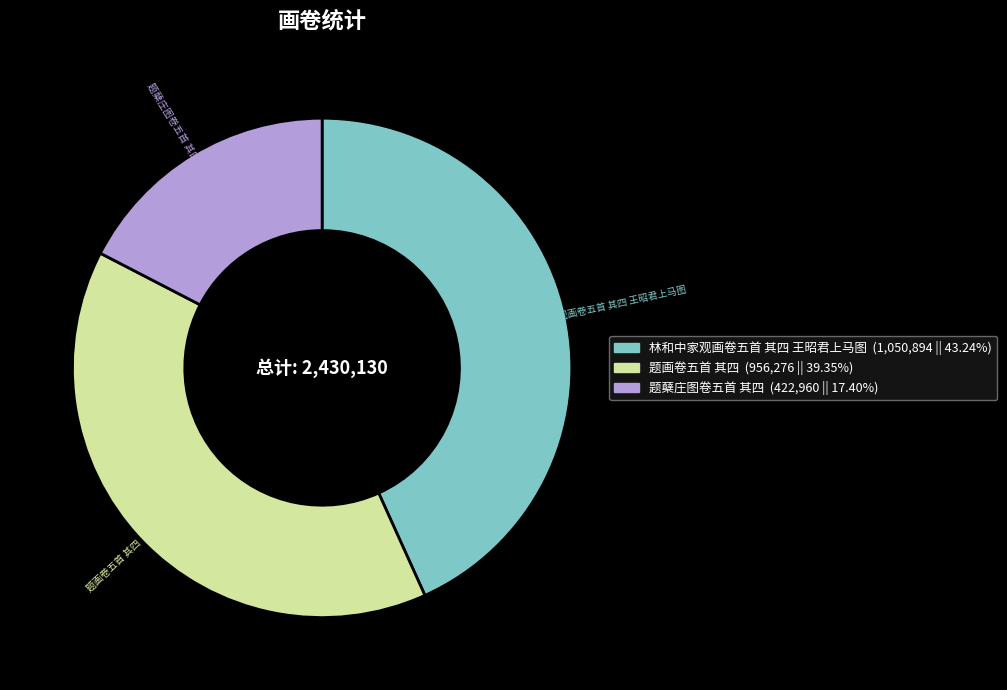

Do 题画卷五首 其四 (956,276 || 39.35%) and 林和中家观画卷五首 其四 王昭君上马图 (1,050,894 || 43.24%) together represent more than half of the pie?

Yes